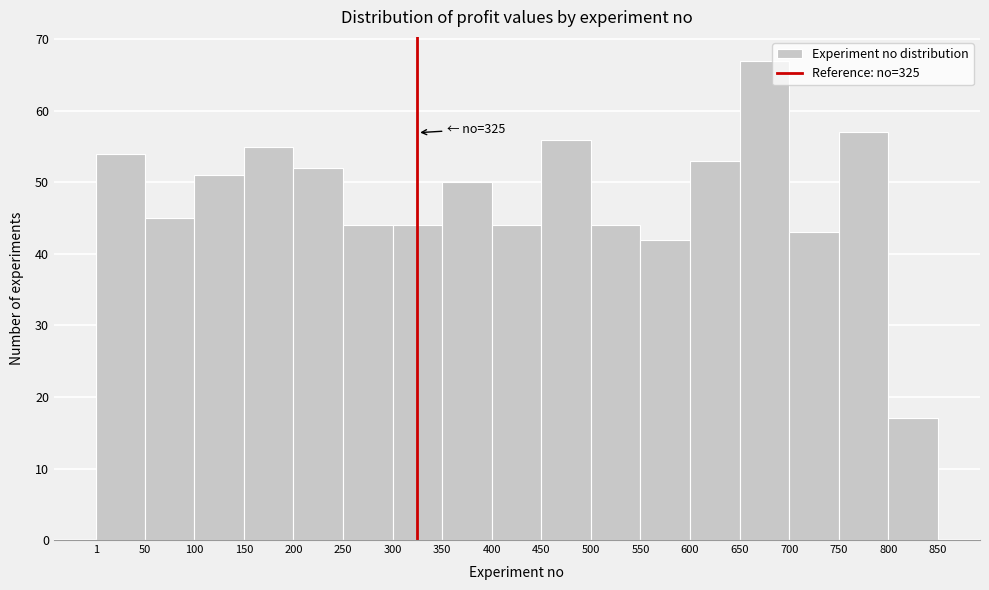

Which range on the x-axis has the tallest bar?

650 to 700